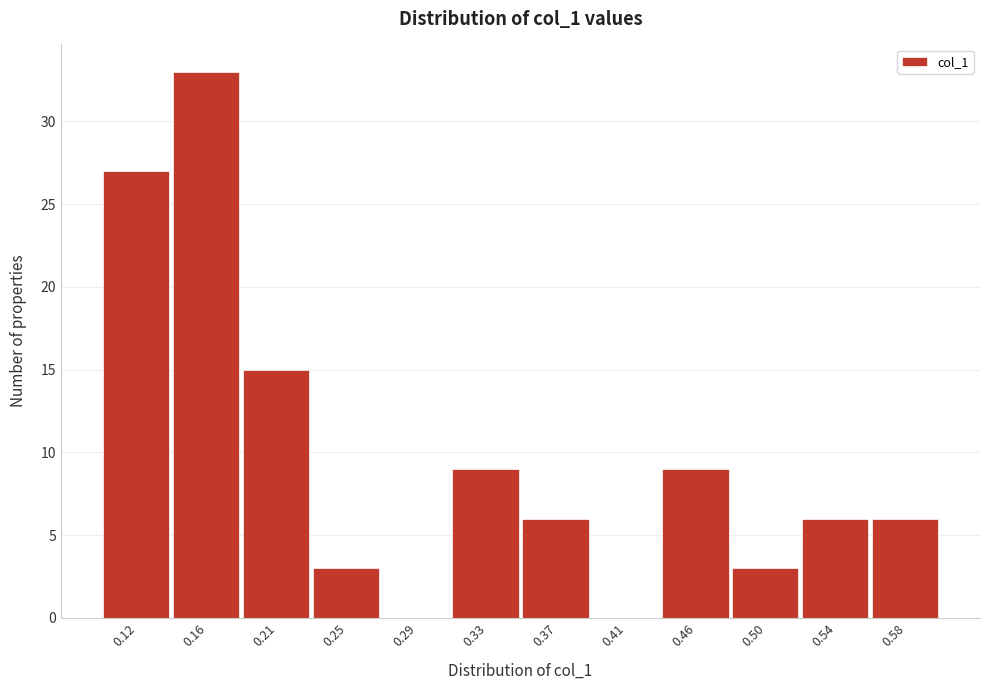

Reading right to left, what are all the values shown in this chart?

0.58=6	0.54=6	0.50=3	0.46=9	0.41=0	0.37=6	0.33=9	0.29=0	0.25=3	0.21=15	0.16=33	0.12=27